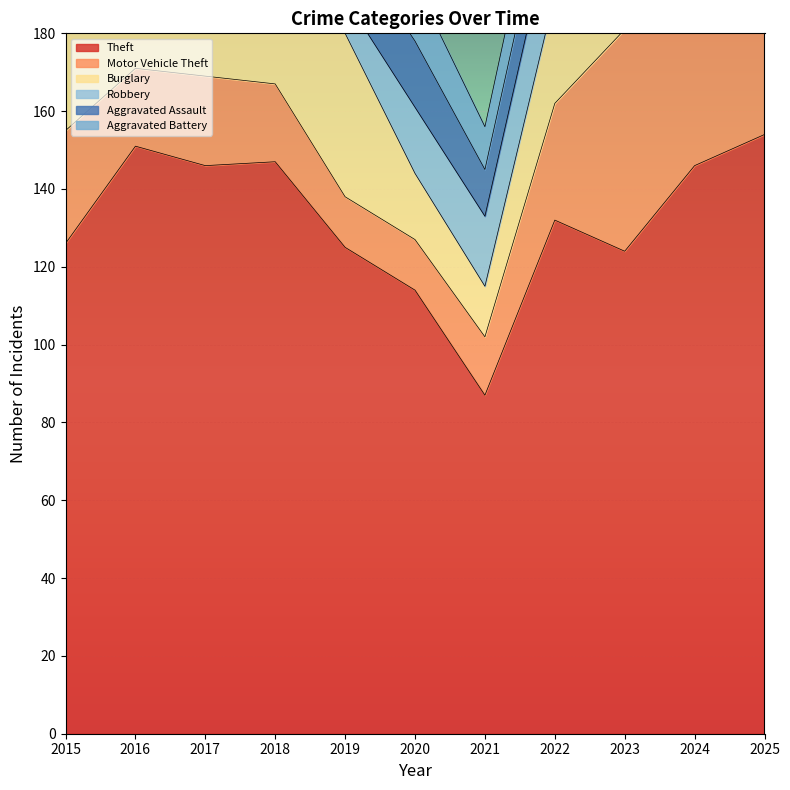

How many series are shown in this chart?

6